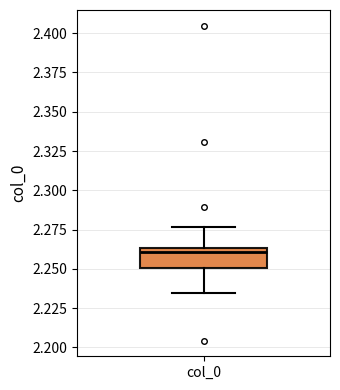

Where is the lower edge of the box for col_0 on the y-axis? The values are not printed on the chart, so give them approximately, as read against the axis.

2.250